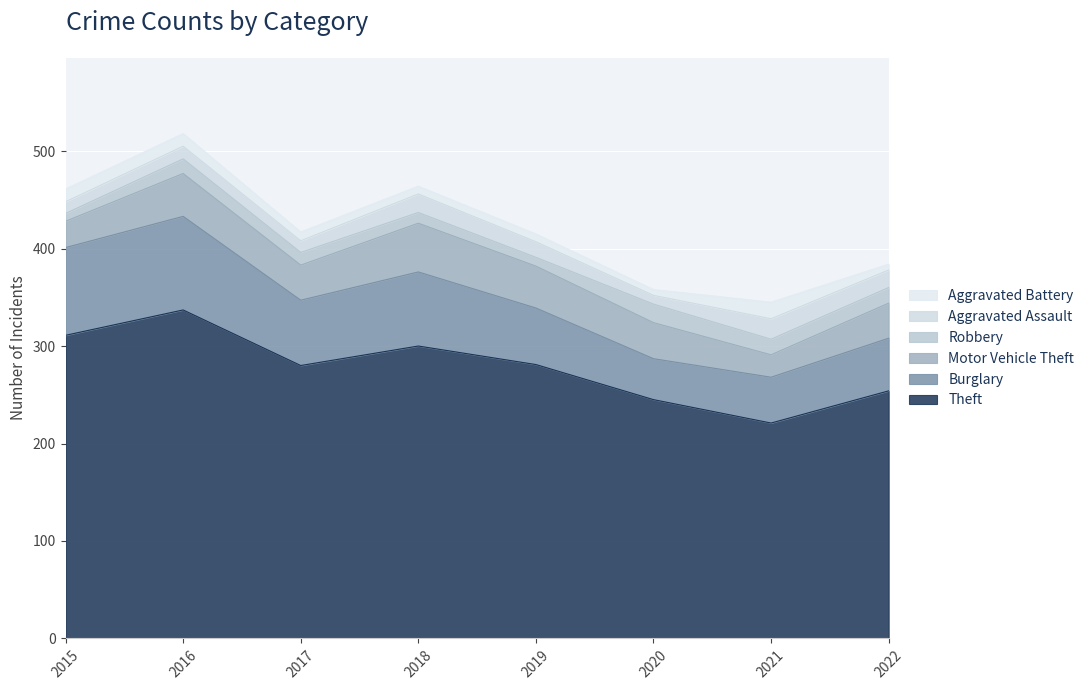

True or false: Aggravated Battery and Theft cross at least once.

False